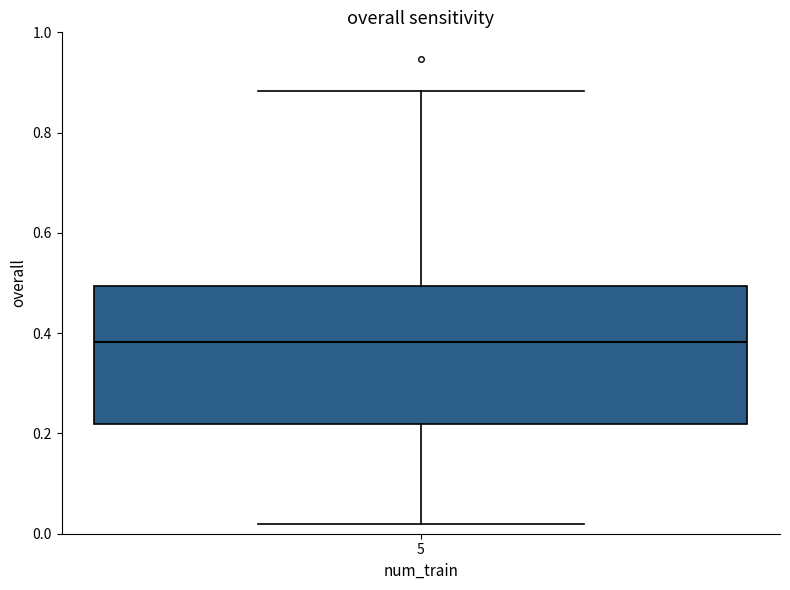

Read this box plot against the y-axis: the position of the median line, the range covered by the box, and the ends of both whiskers. The values are not printed on the chart, so give them approximately, as read against the axis.

median 0.38, box 0.22 to 0.50, whiskers 0.02 to 0.88